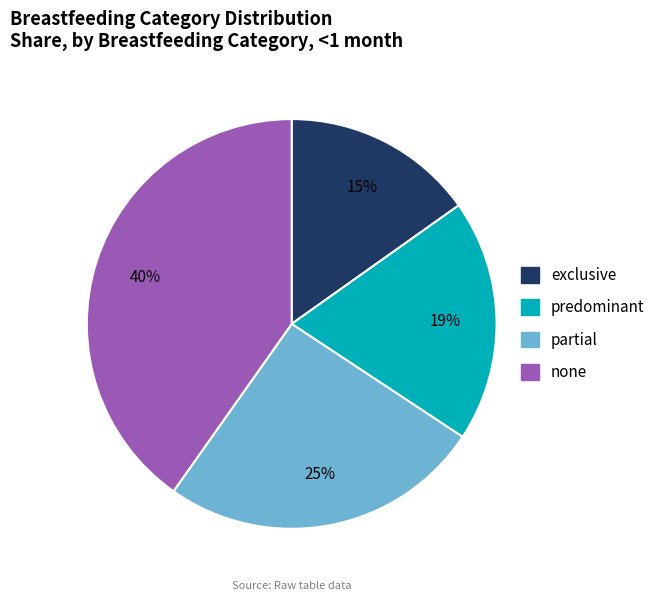

To the nearest percent, what is the average slice percentage?

25%